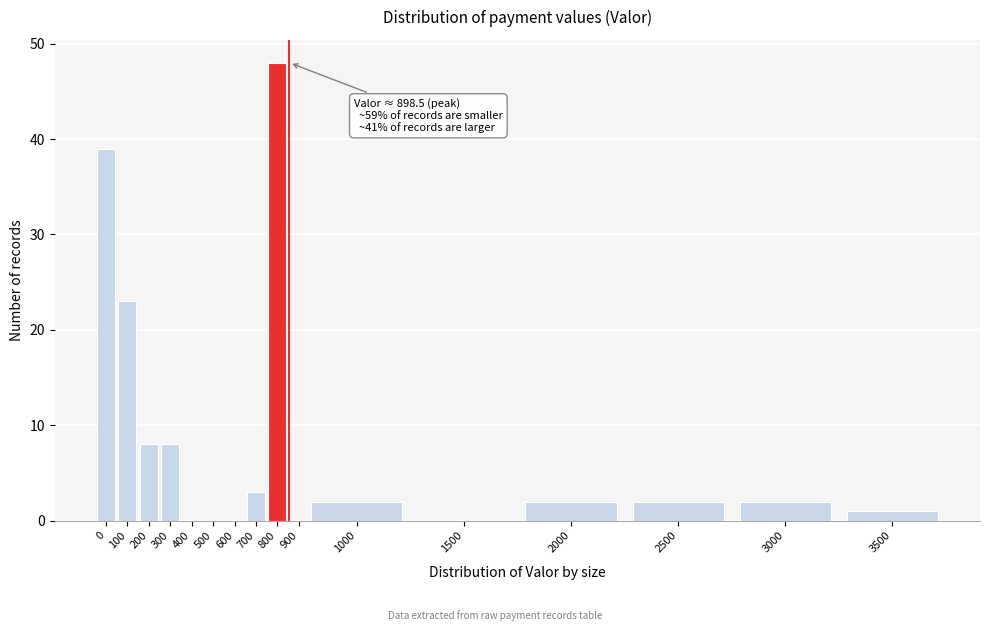

Reading right to left, what are all the values shown in this chart?

3500=1	3000=2	2500=2	2000=2	1500=0	1000=2	900=0	800=48	700=3	600=0	500=0	400=0	300=8	200=8	100=23	0=39